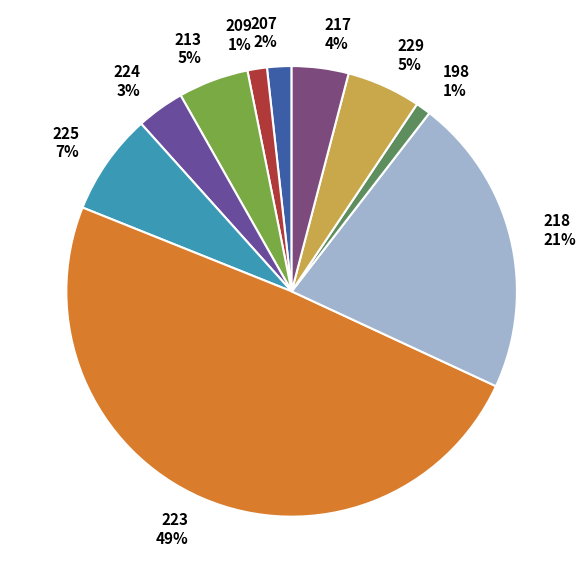

The 198 slice represents 14% of the pie. True or false?

False